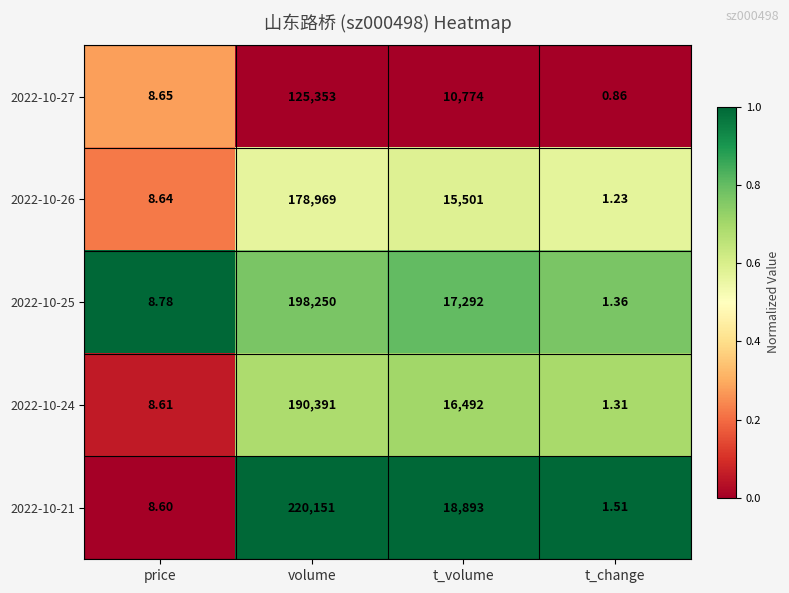

At which category is the sum across all series the highest?

volume